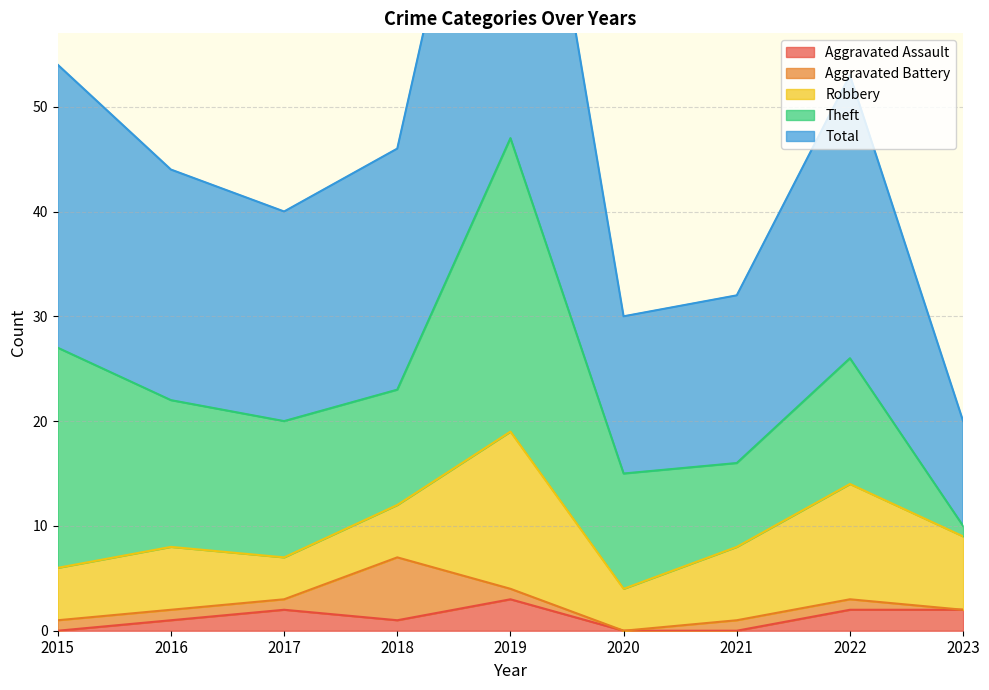

Is it true that Robbery equals 5 at 2015?

True